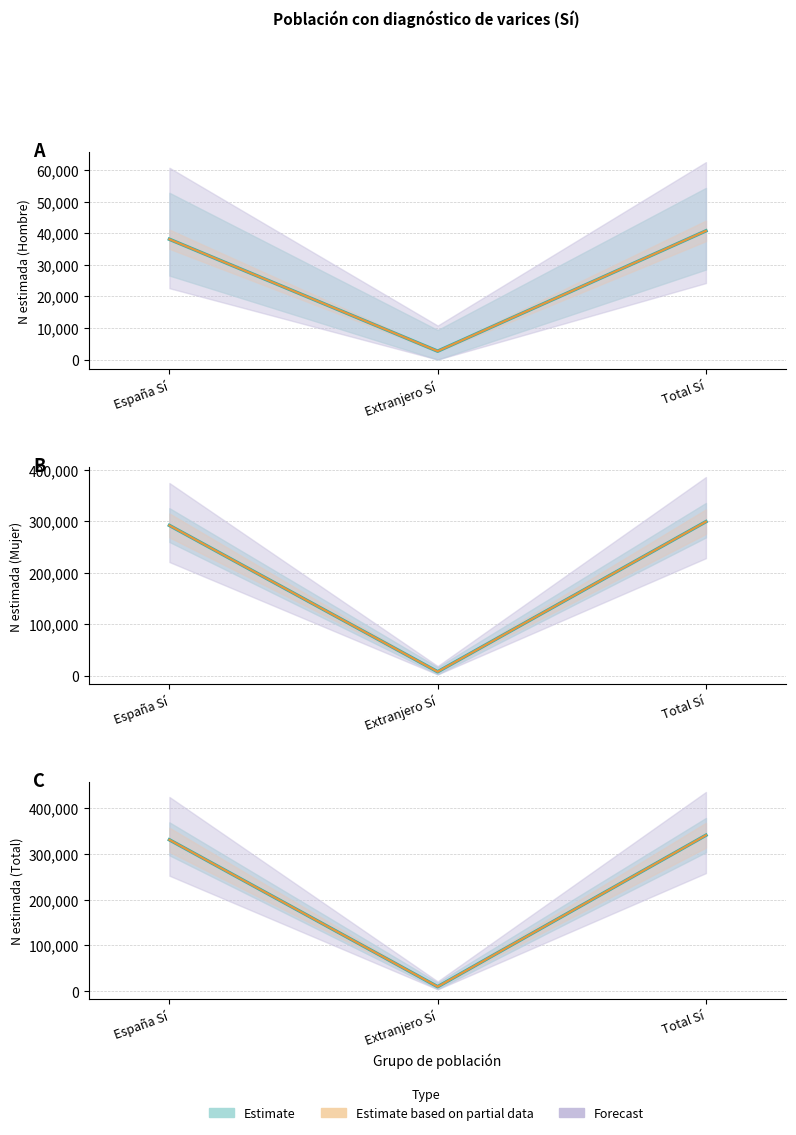

Which has a higher value, Total Sí or Extranjero Sí?

Total Sí